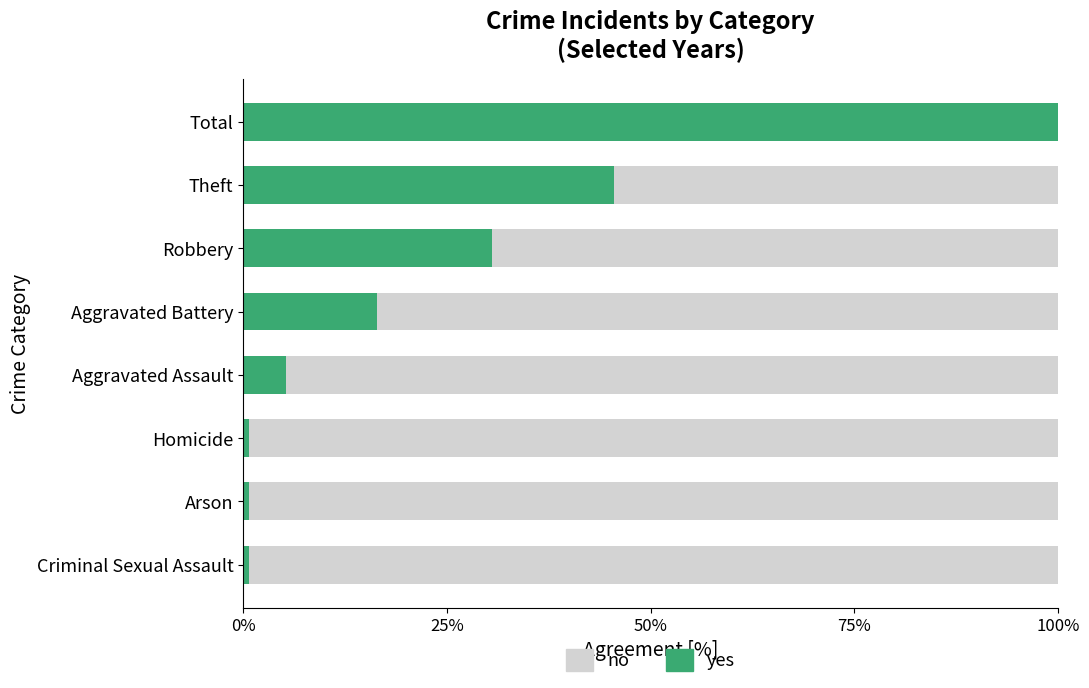

What position from the left is 0%?

1